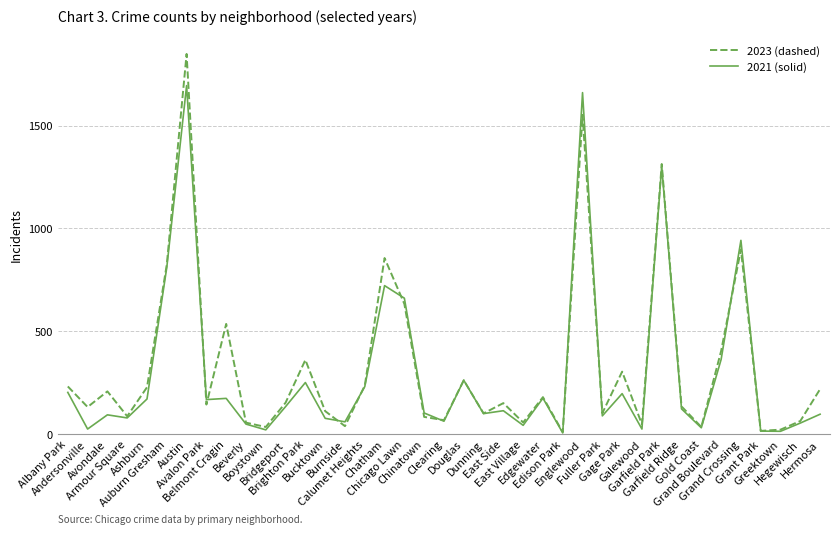

List the series in order of their peak value, lowest first.

2021 (solid), 2023 (dashed)